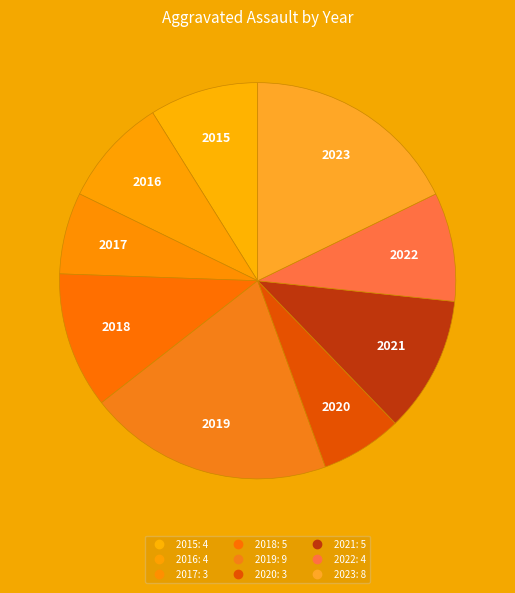

Count the number of slices in the pie.

9